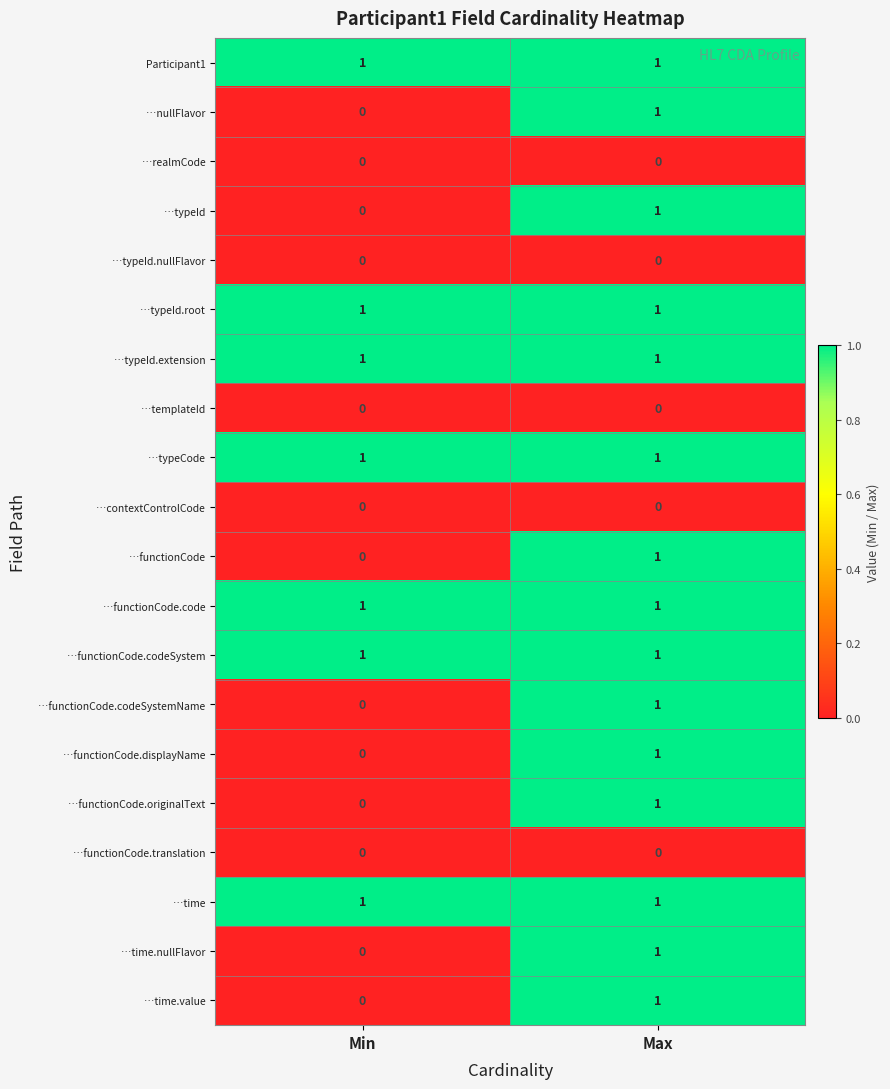

The value of …functionCode.displayName at Max is 1. True or false?

True